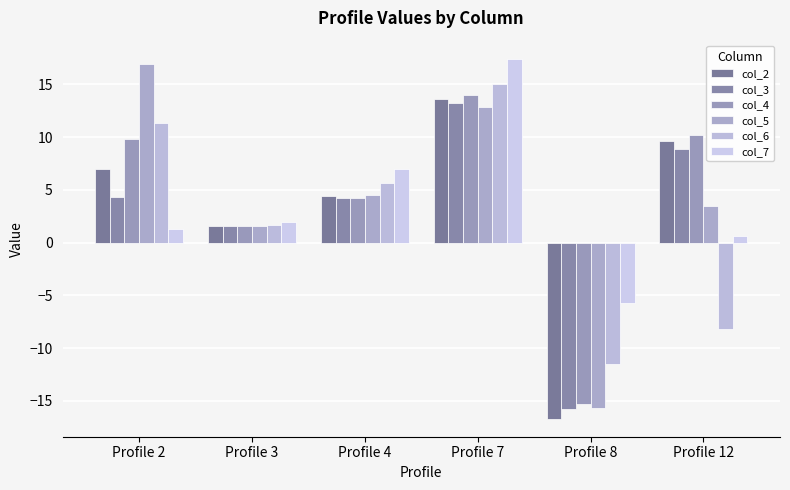

Rank the series at Profile 12 from highest to lowest value.

col_4, col_2, col_3, col_5, col_7, col_6